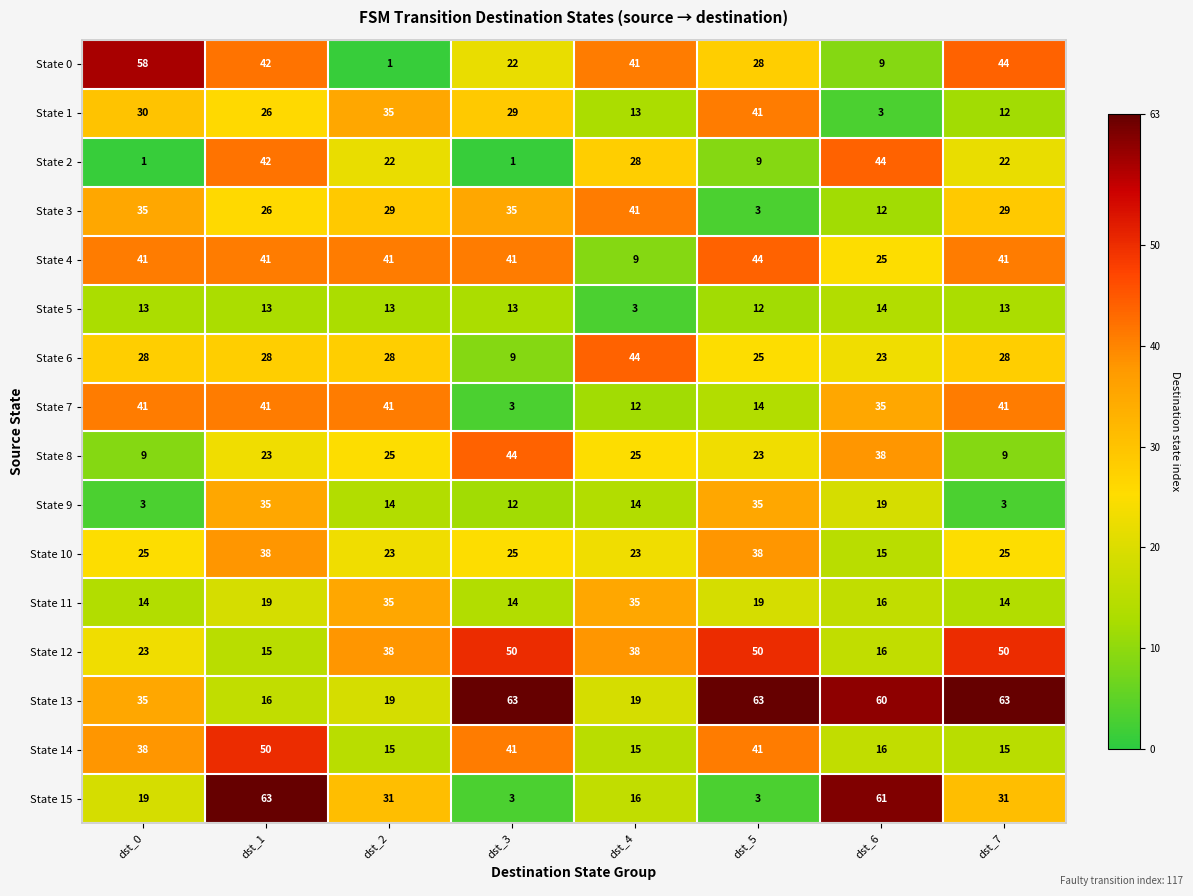

What is the lowest value of the State 9 series?

3